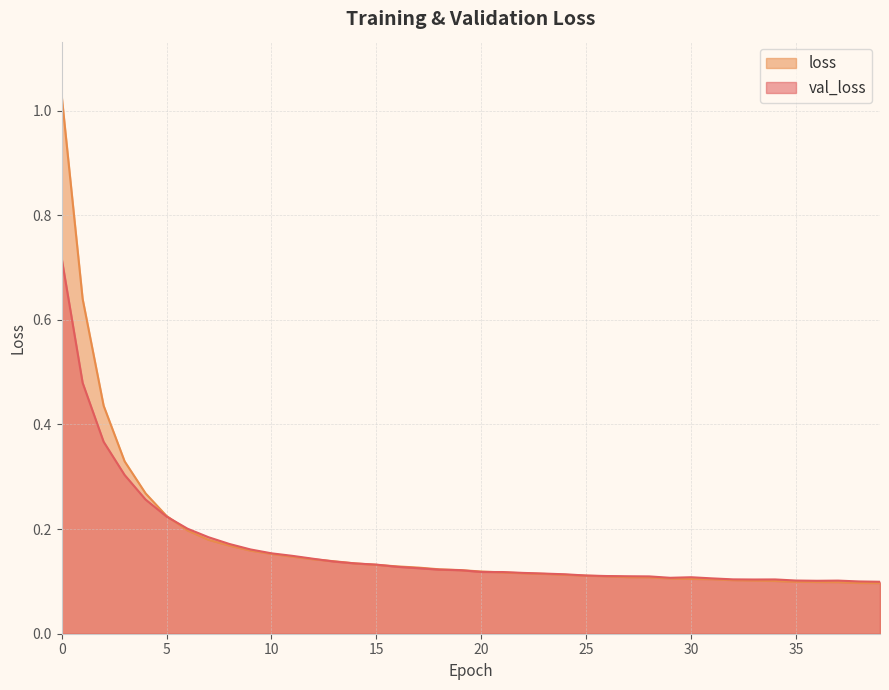

Between 9 and 16, which series saw the biggest shift?

val_loss